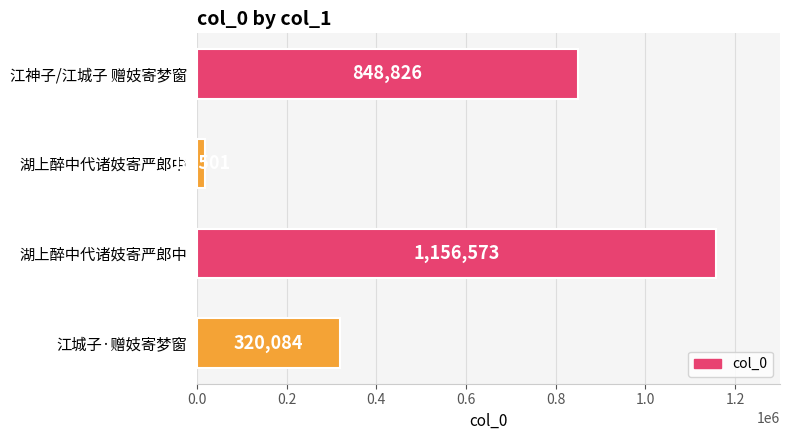

Does the chart contain stacked bars?

No